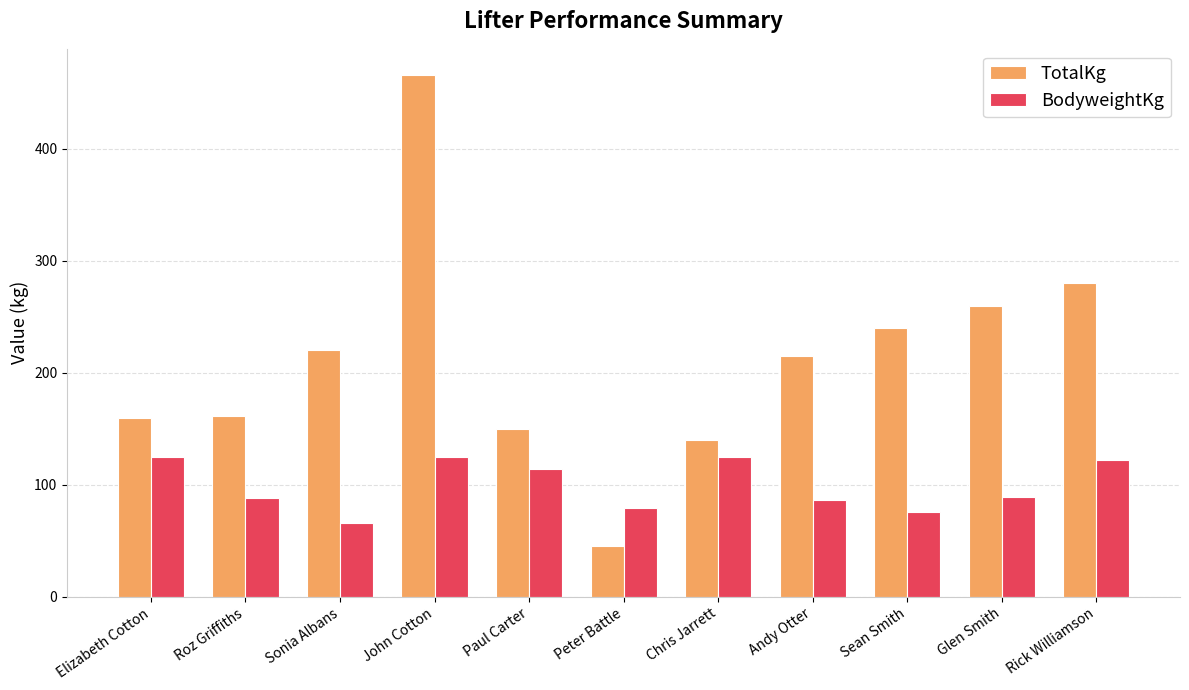

What is the total value across all series at Rick Williamson?

402.0